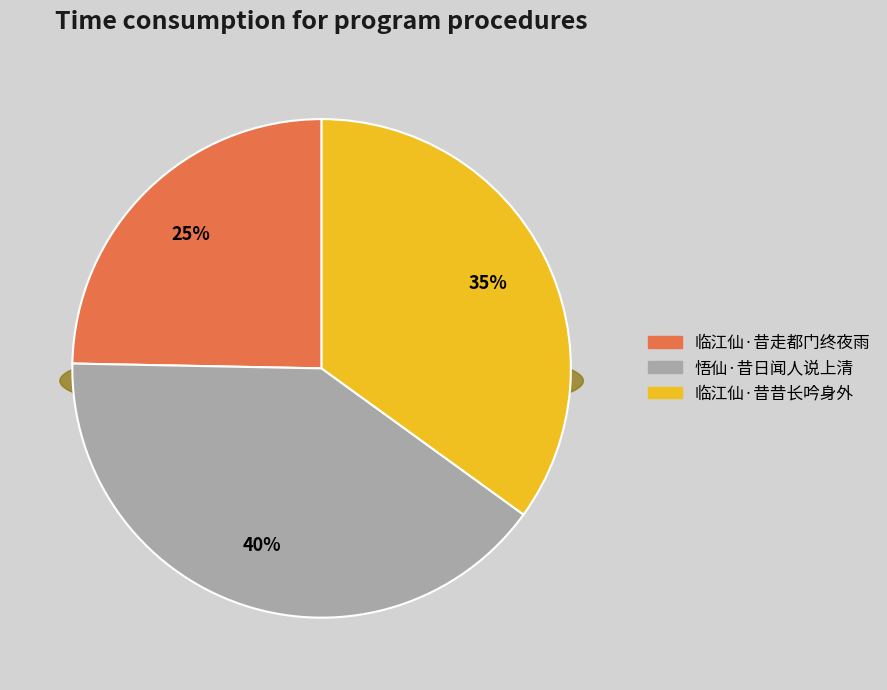

How many slices are in this pie chart?

3